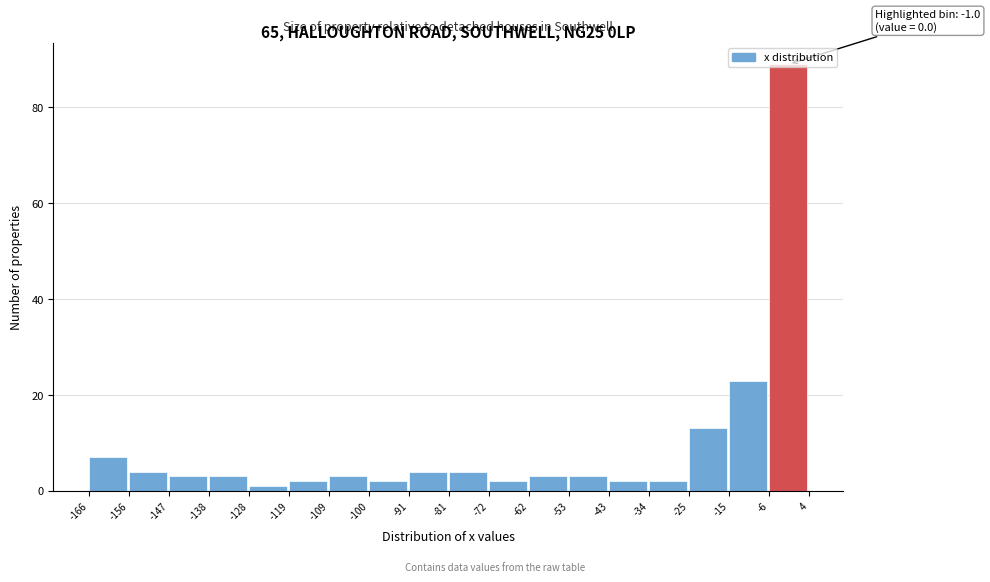

Which range on the x-axis has the tallest bar?

-6 to 4